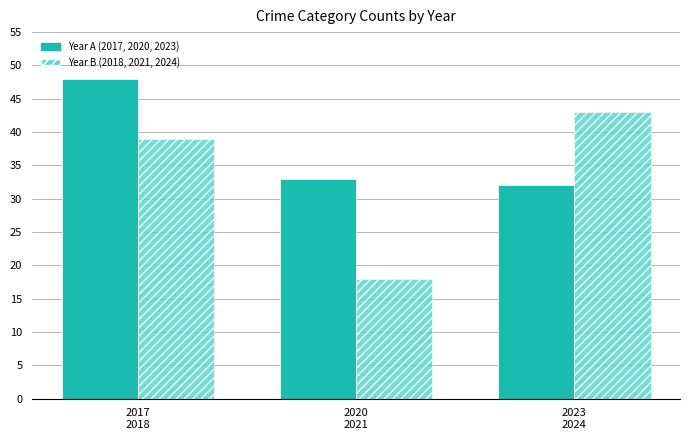

What is the label of the 2nd bar from the right?

2020
2021